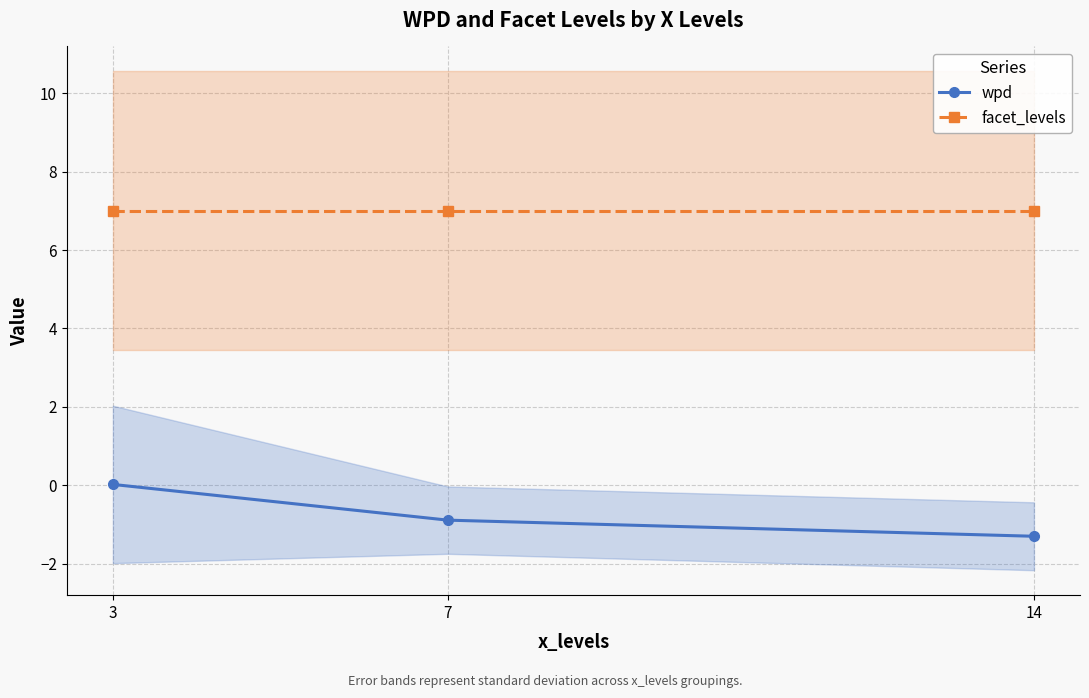

Rank the series by their average value, from lowest to highest.

wpd, facet_levels